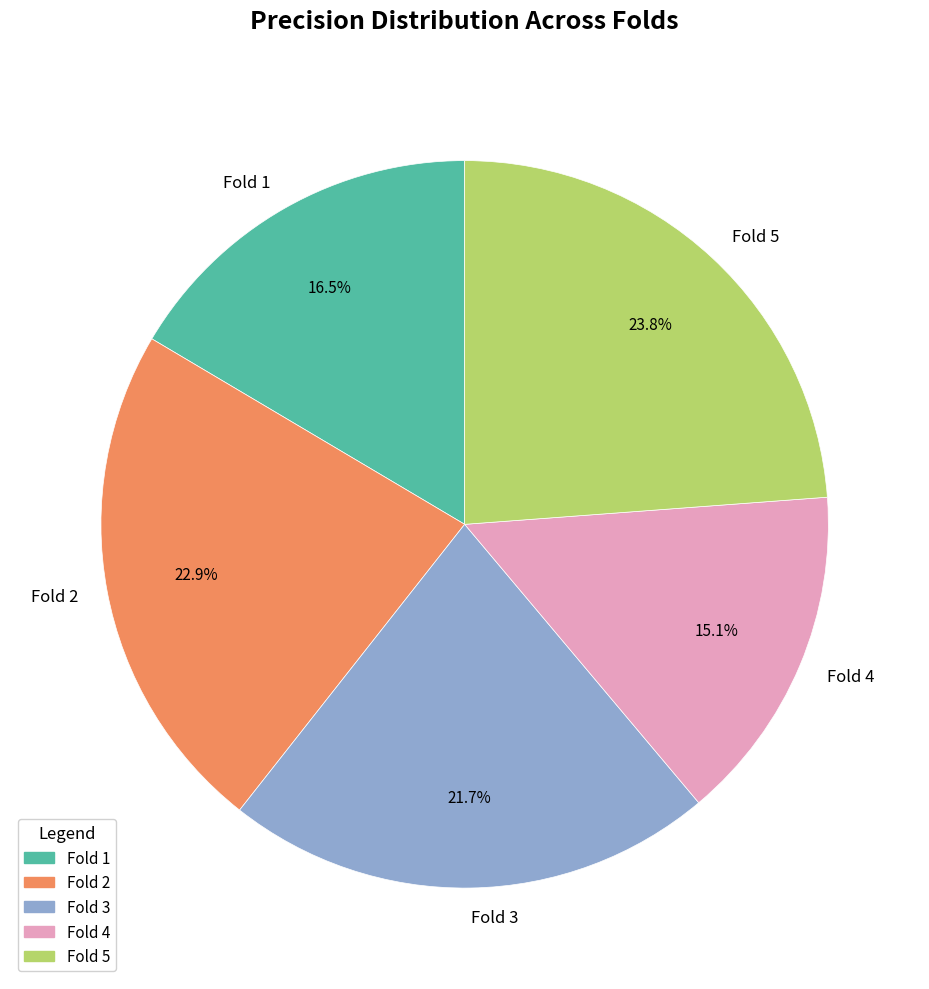

Is the sum of Fold 5 and Fold 4 greater than half?

No